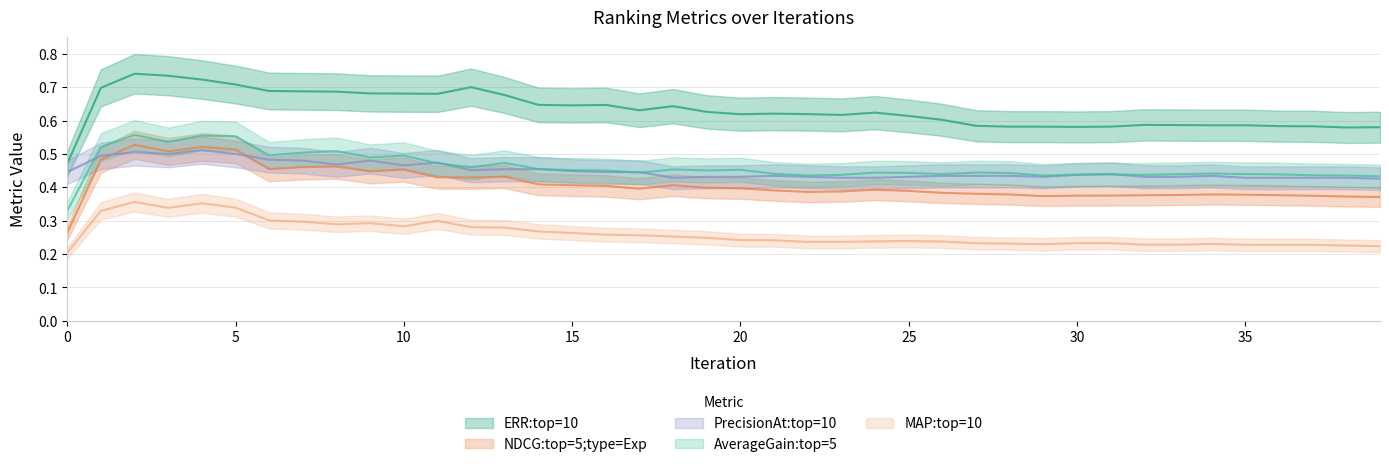

Which series has the largest range (max minus min)?

ERR:top=10